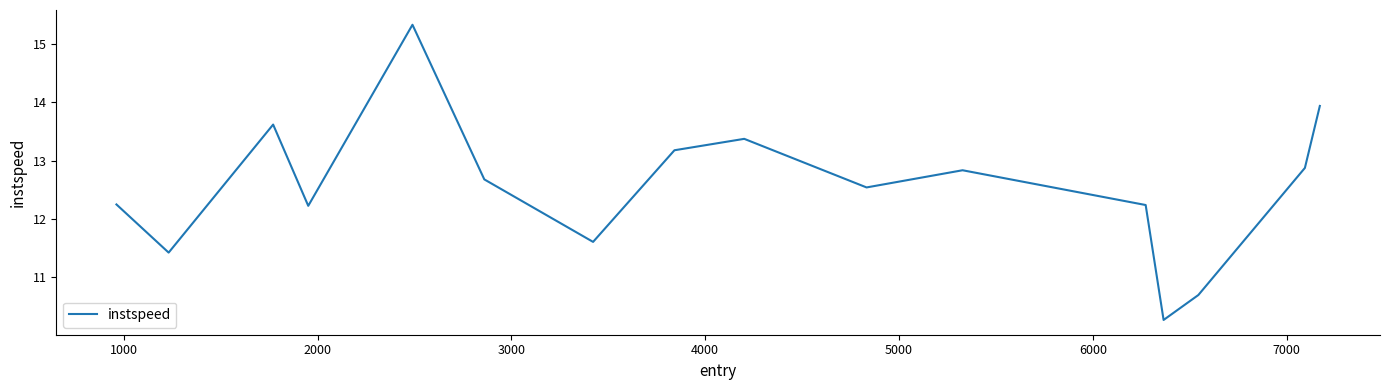

Reading left to right, what are all the values shown in this chart?

12.2	11.4	13.6	12.2	15.3	12.7	11.6	13.2	13.4	12.5	12.8	12.2	10.3	10.7	12.9	13.9